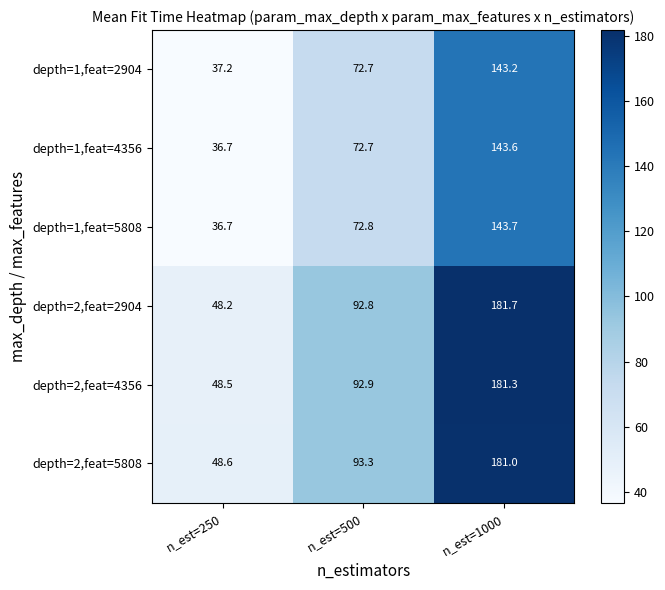

How many data points in depth=2,feat=5808 are less than 93?

1